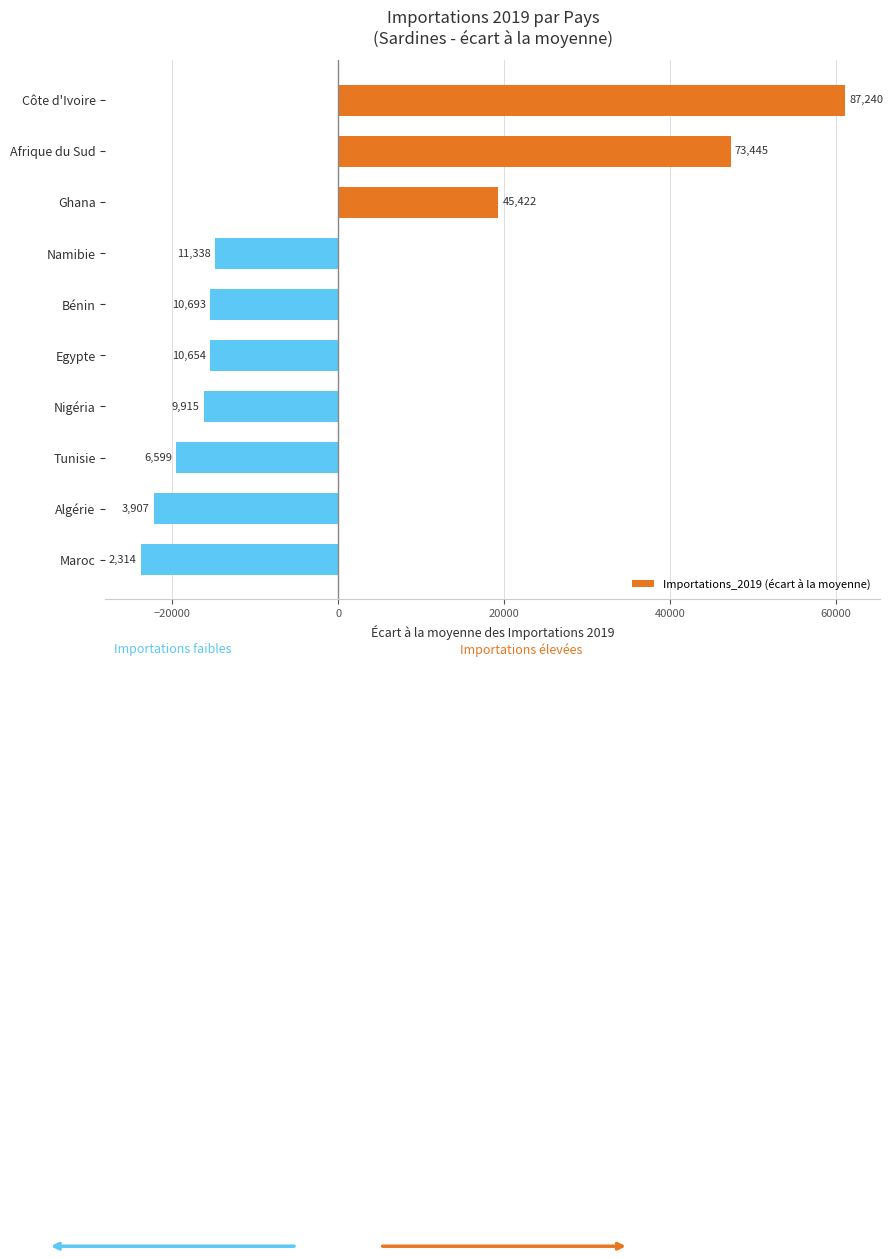

How many bars are there in total?

10